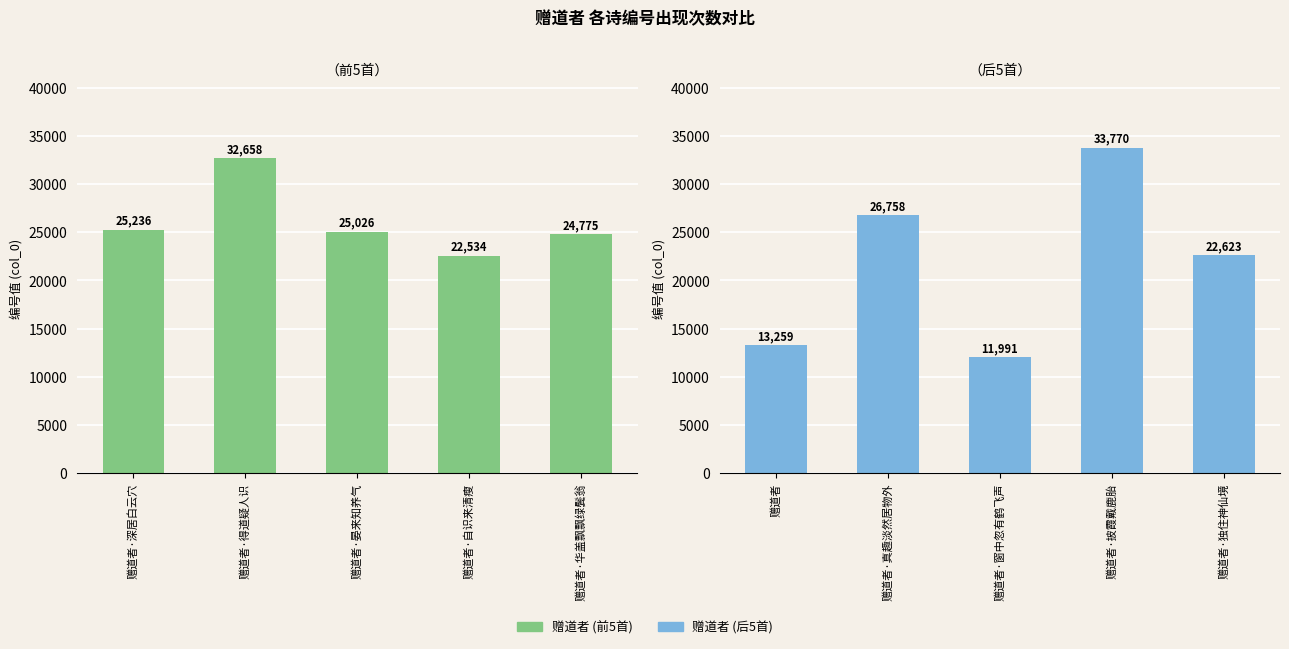

What is the highest value of the 赠道者 (后5首) series?

33770